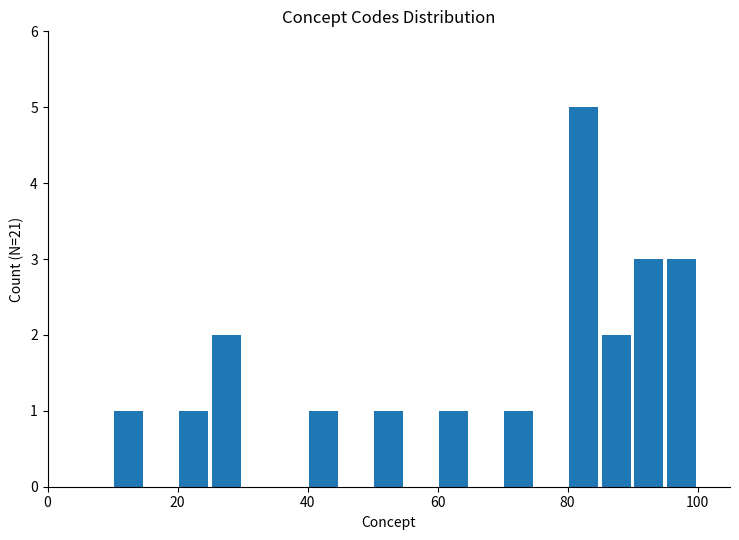

Read against the x-axis, roughly where is the centre of the tallest bar?

82